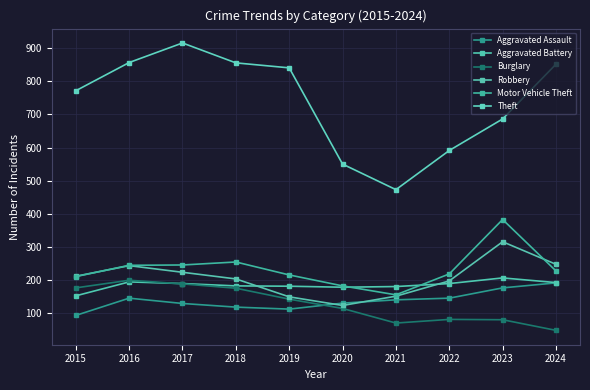

Which label corresponds to the smallest value in the chart?

2024